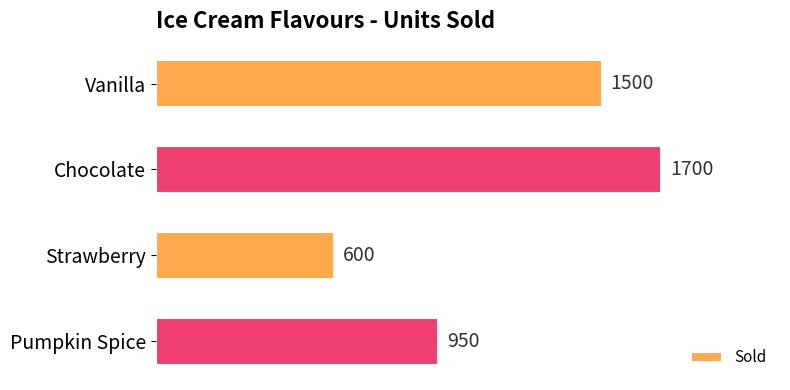

Reading top to bottom, extract all data points from this chart.

1500	1700	600	950